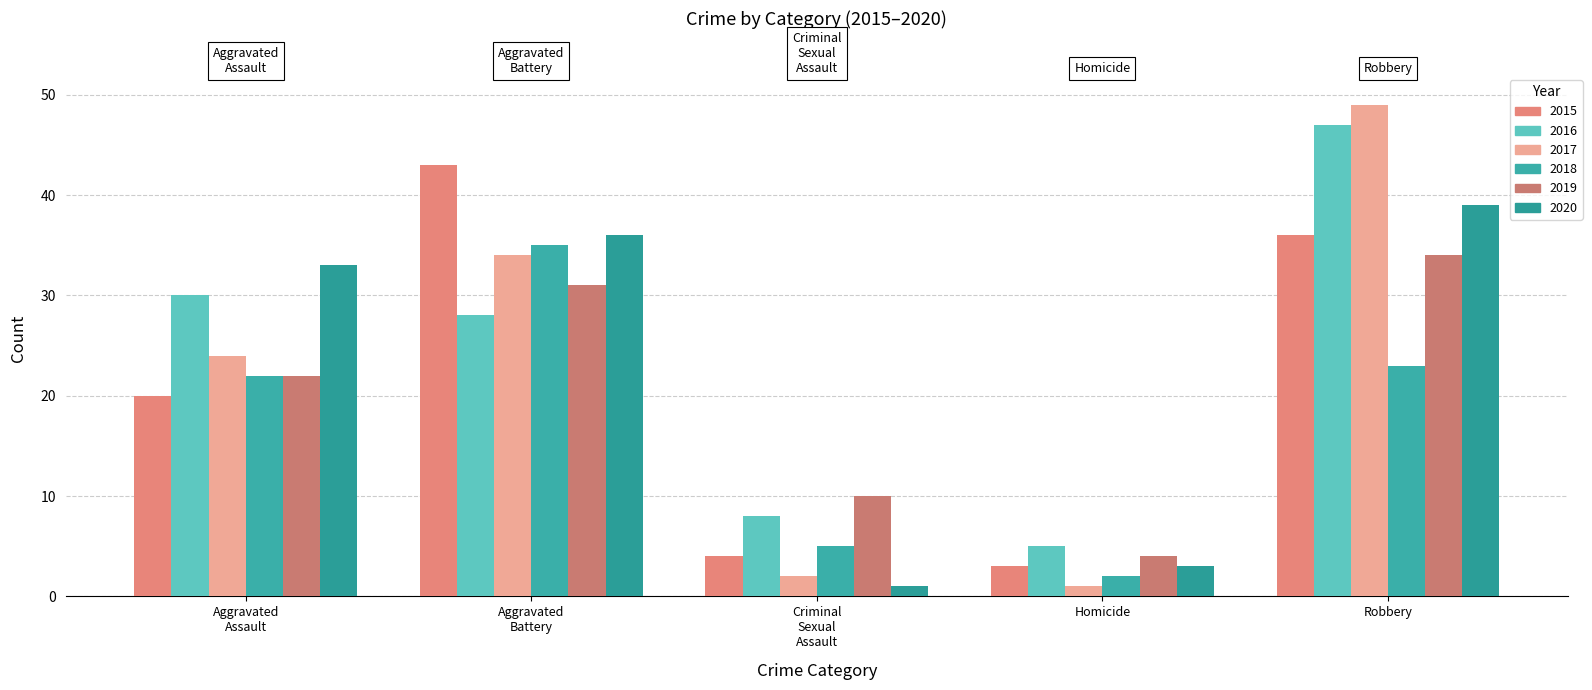

List the series in order of their peak value, lowest first.

2019, 2018, 2020, 2015, 2016, 2017